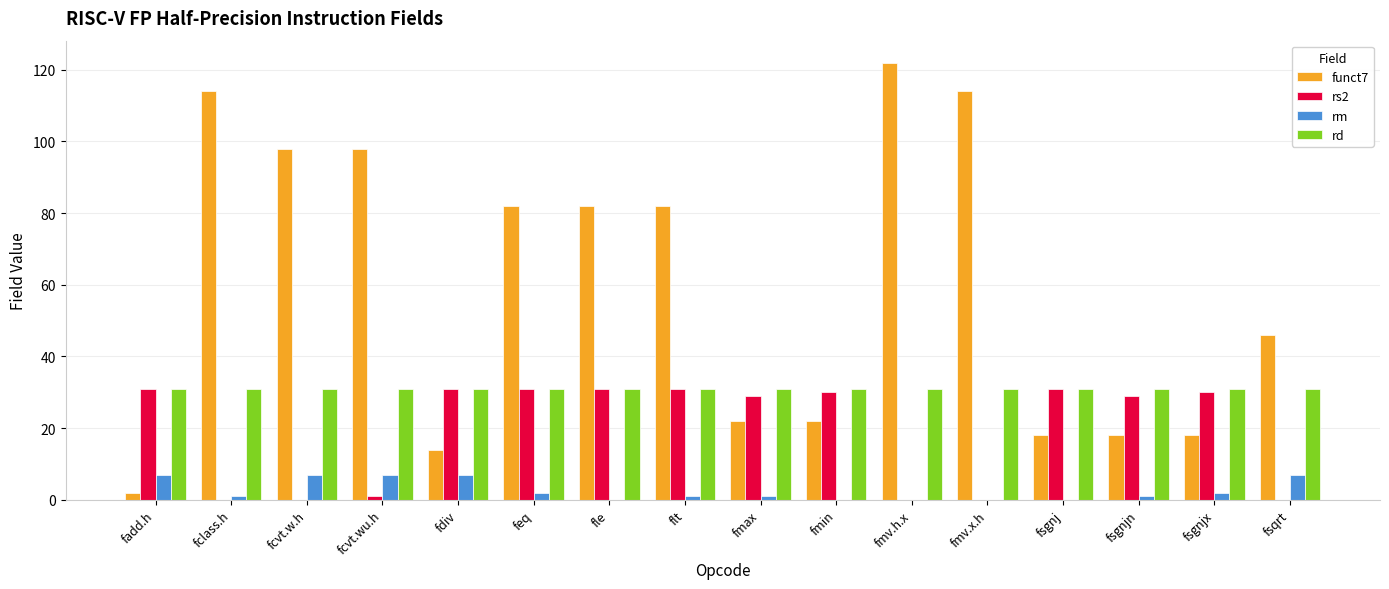

At which label does rm first exceed 1?

fadd.h